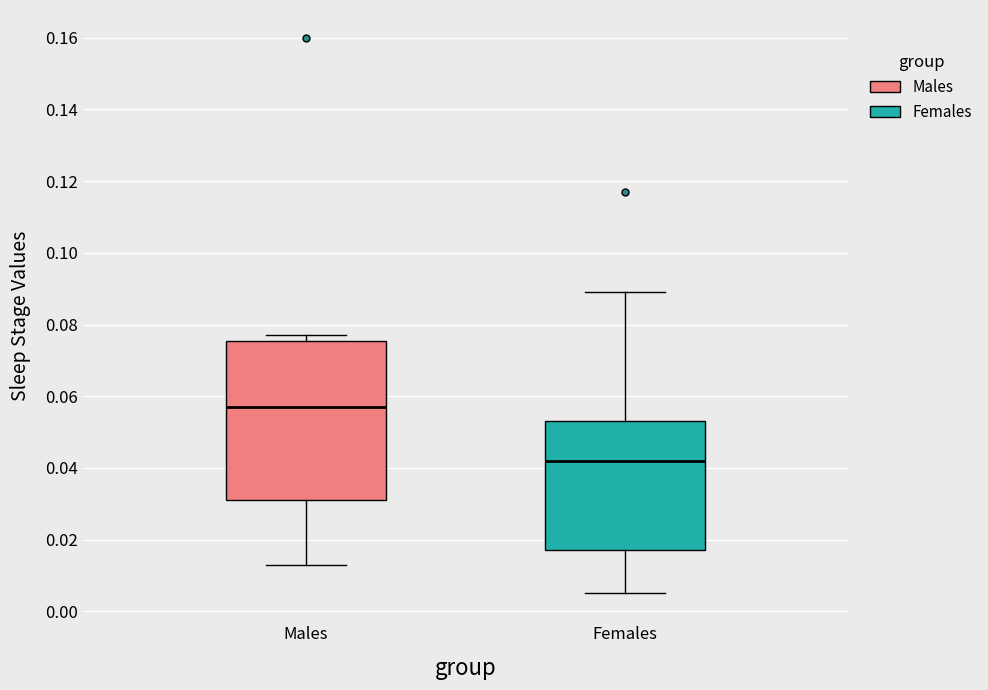

Reading left to right, read every box against the y-axis: the position of its median line, the range the box covers, and the ends of its whiskers. The values are not printed on the chart, so give them approximately, as read against the axis.

Males: median 0.058, box 0.032 to 0.076, whiskers 0.014 to 0.078
Females: median 0.042, box 0.018 to 0.054, whiskers 0.006 to 0.090